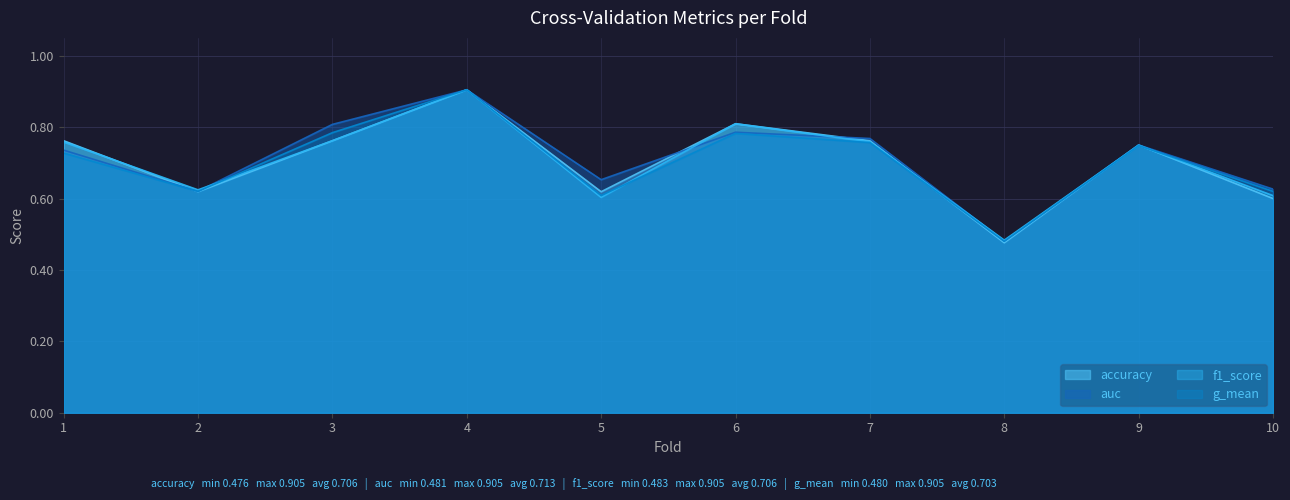

How many times do f1_score and accuracy cross each other?

4